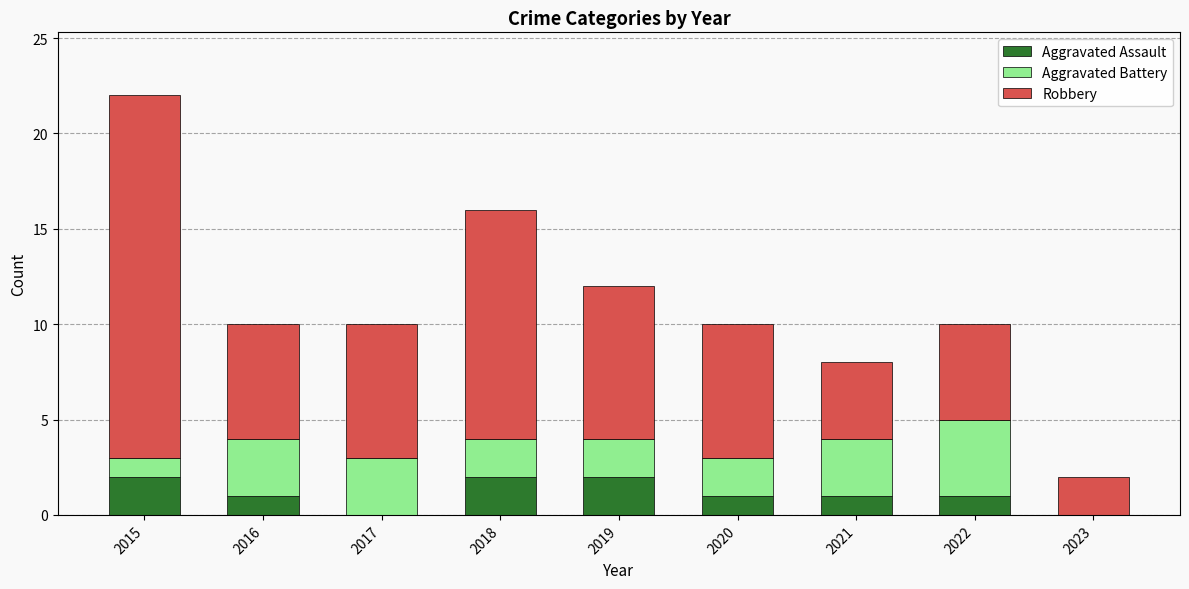

What is the total value across all series at 2021?

8